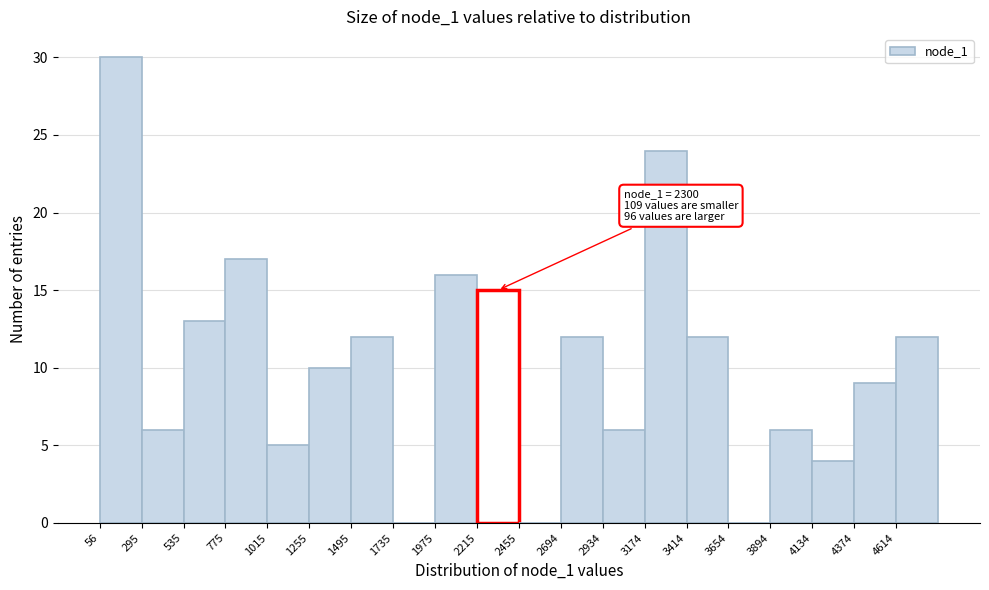

Which range on the x-axis has the tallest bar?

50 to 300